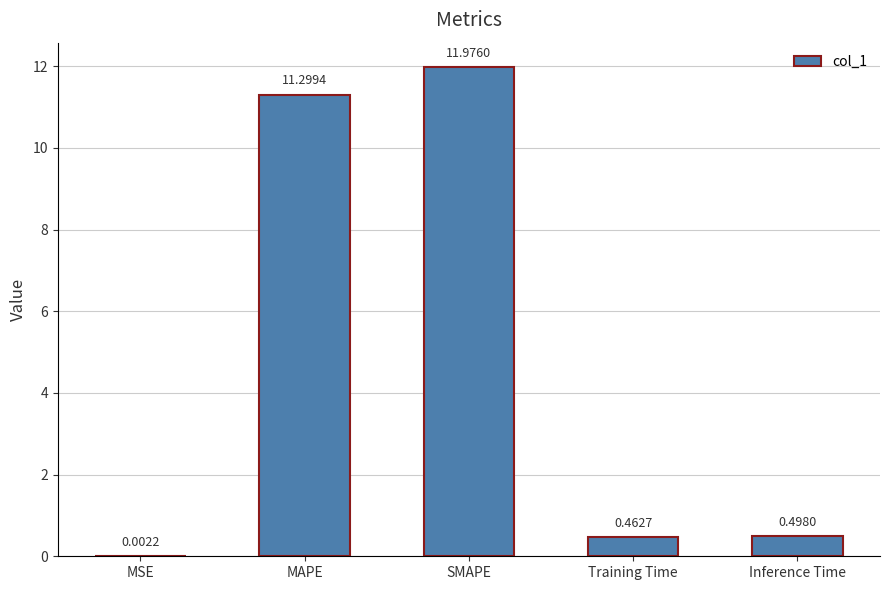

At which label is the value closest to 5?

Inference Time